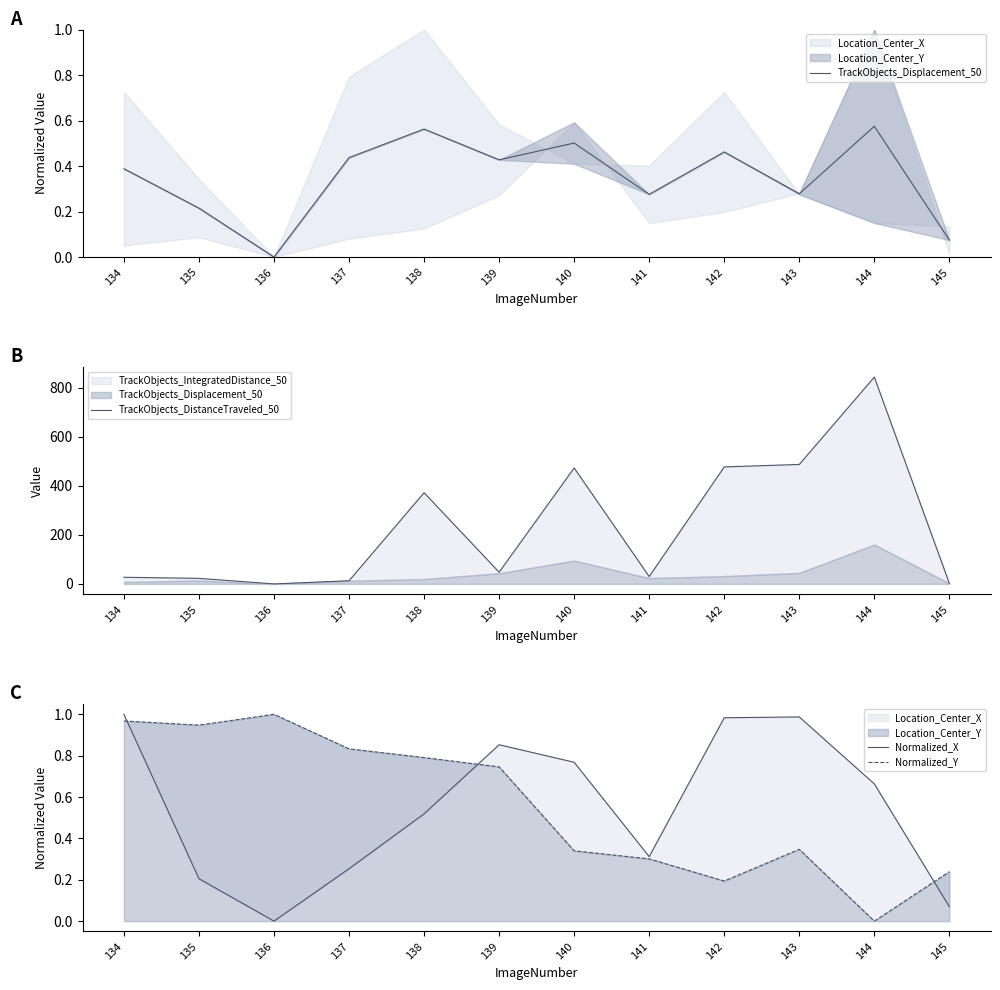

Where is the first local minimum for TrackObjects_DistanceTraveled_50?

136